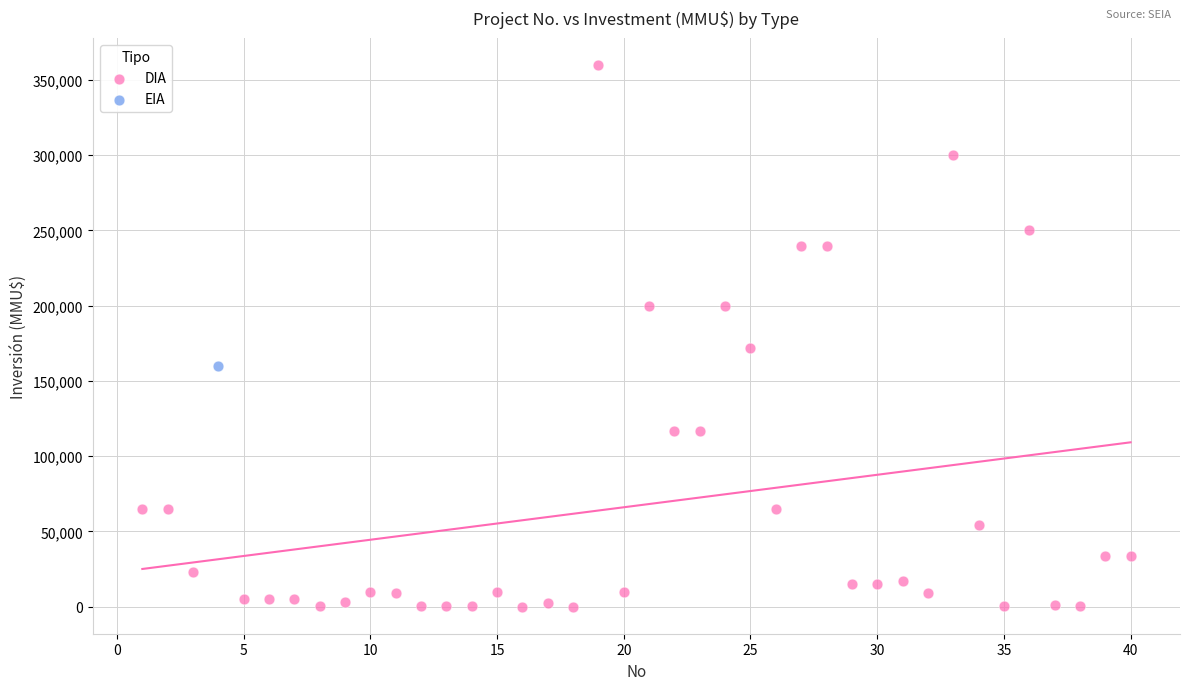

What are all the series names shown in the legend?

DIA, EIA